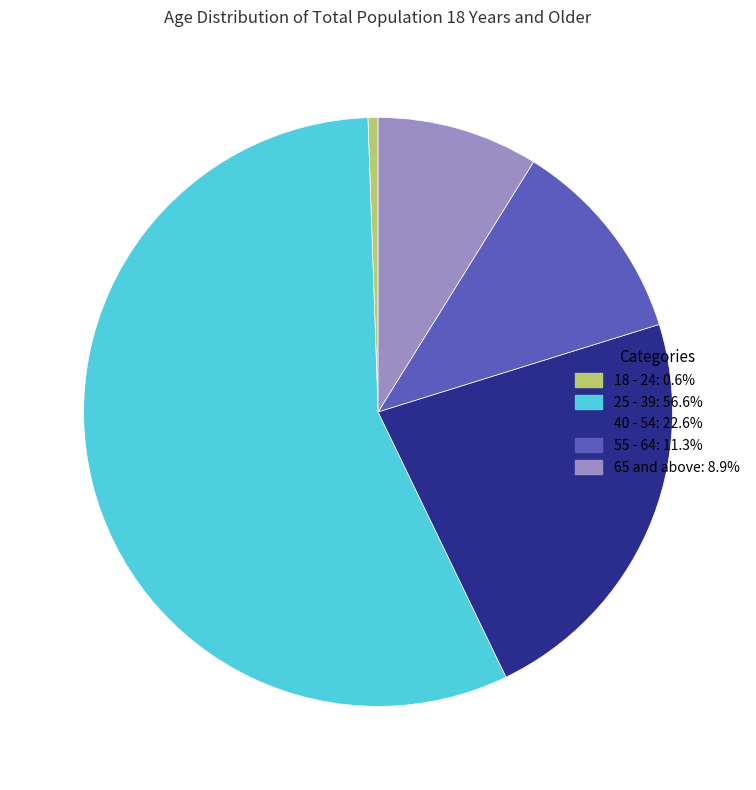

Which category accounts for the majority?

25 - 39